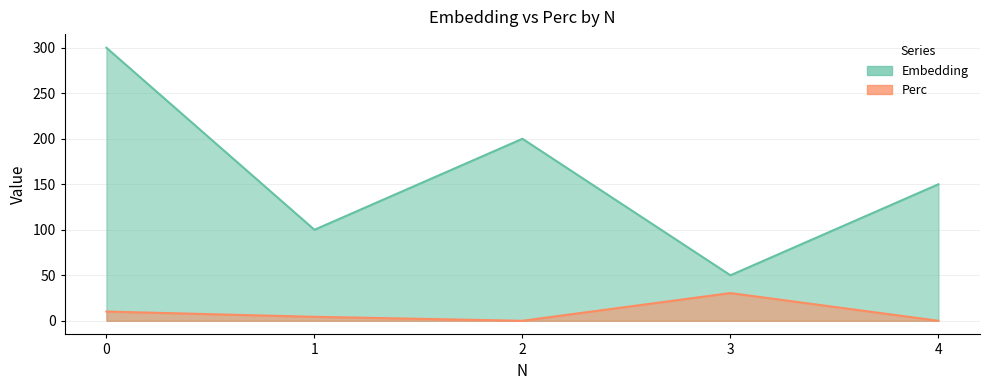

Reading right to left, transcribe all the data shown in this chart.

Embedding: 150.0	50.0	200.0	100.0	300.0
Perc: 0.0	30.4	0.0	4.3	10.1